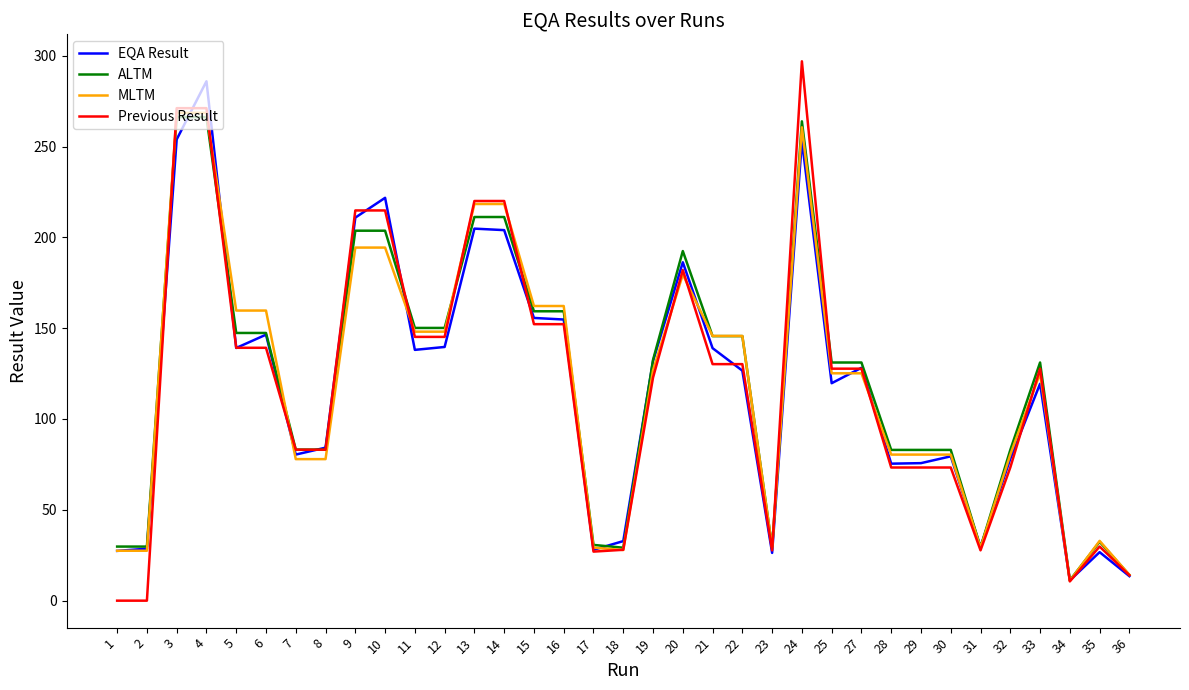

Is it true that EQA Result equals 389.1 at 24?

False